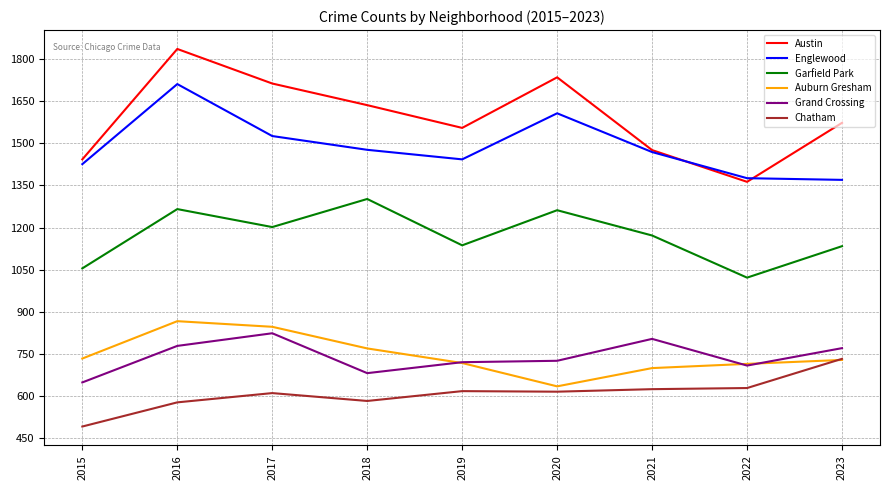

What is the difference between the highest and lowest values at 2019?

937